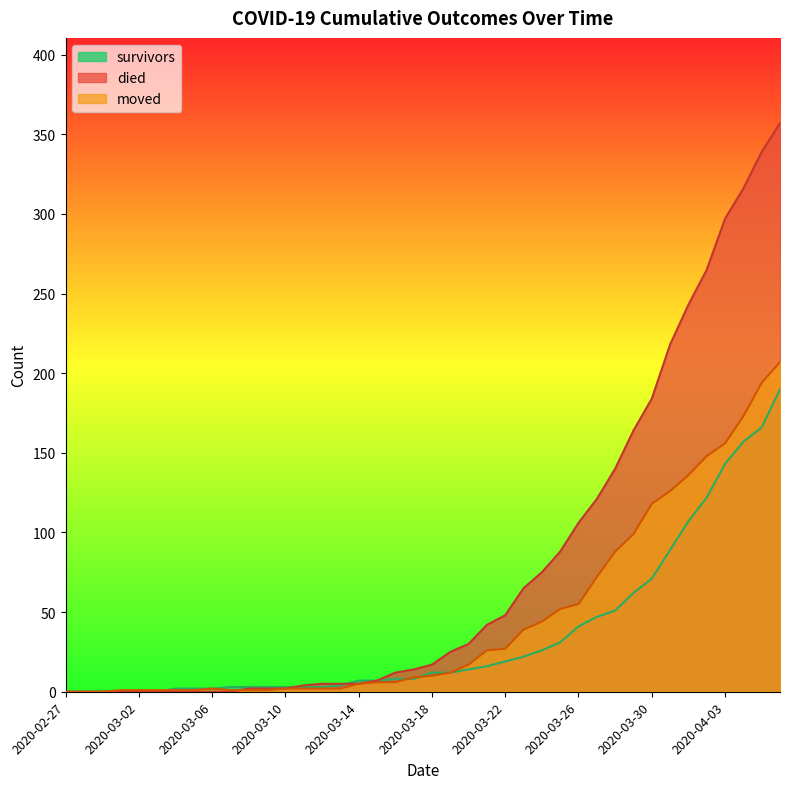

What are all the series names shown in the legend?

survivors, died, moved